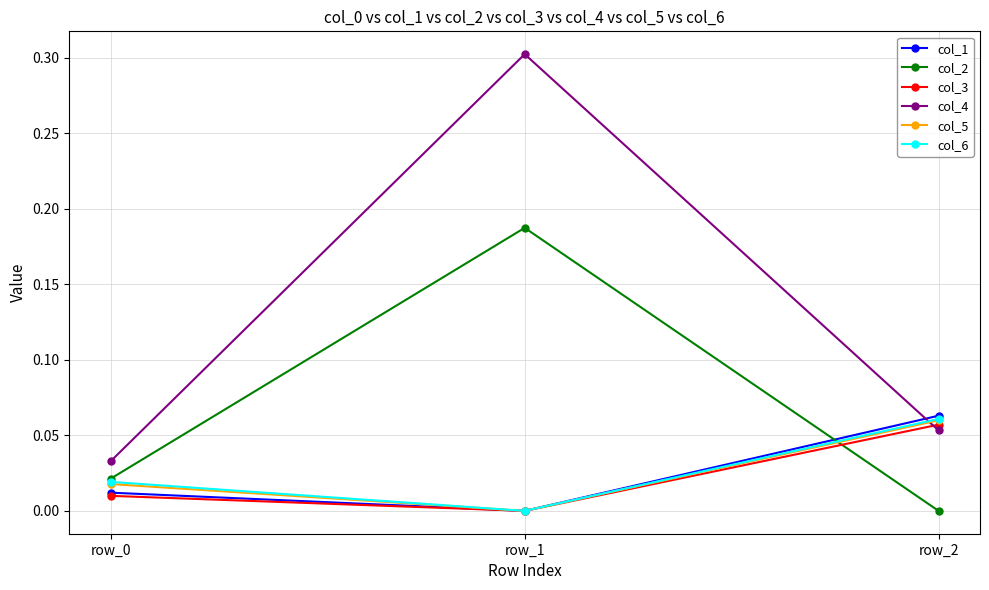

What is the total value across all series at row_2?

0.3